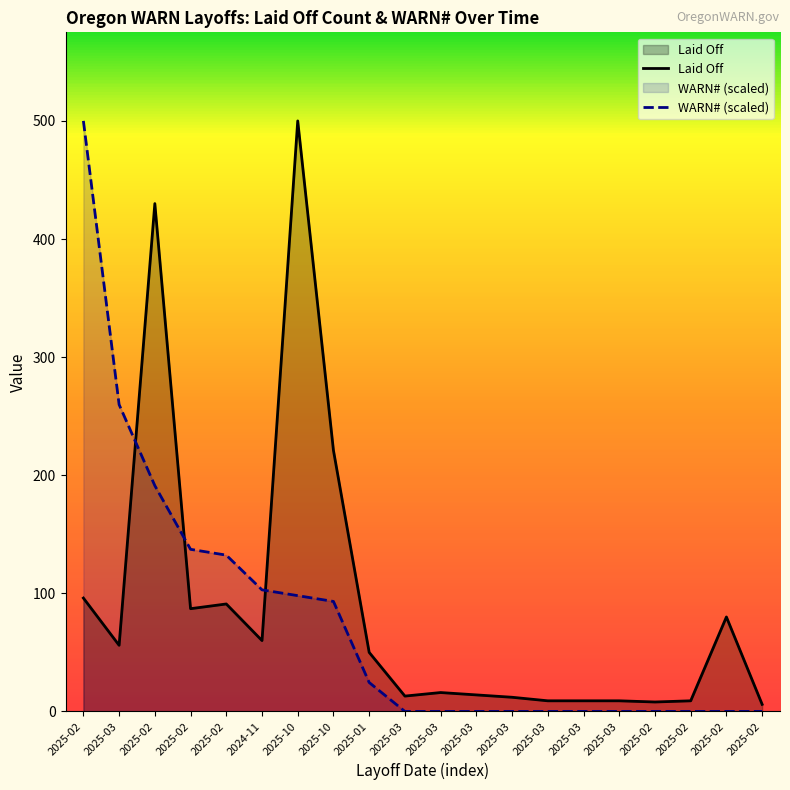

Which series ends up on top after the final intersection of WARN# (scaled) and Laid Off?

Laid Off